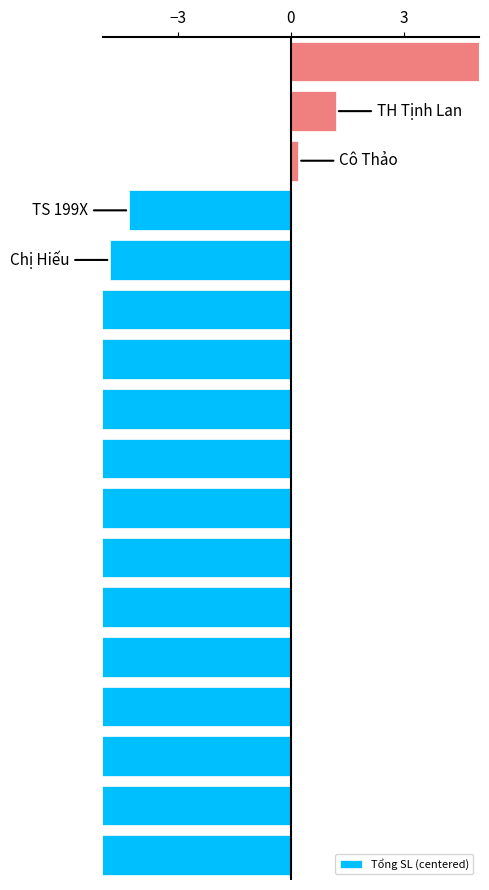

What is the sum of the values at 12 and 10?

-13.6